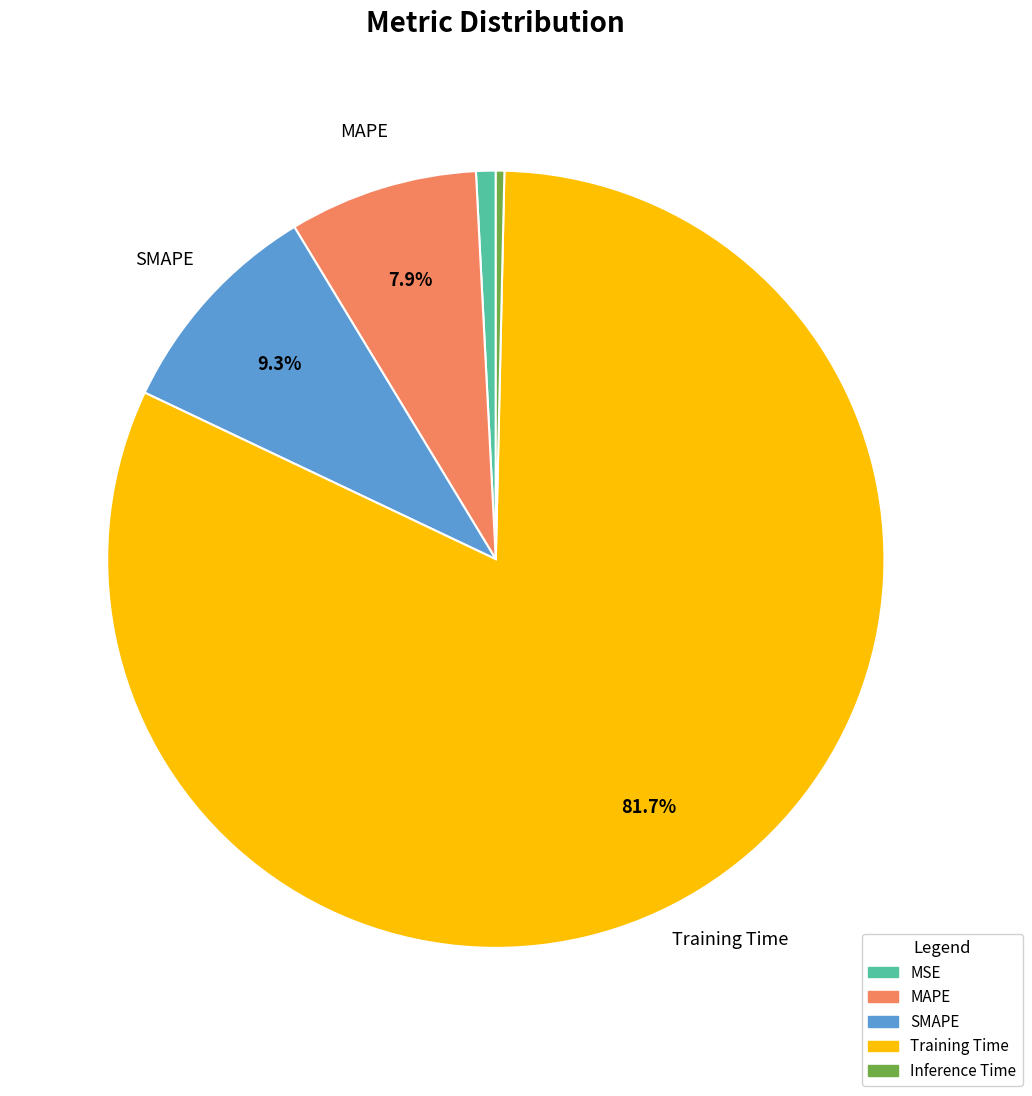

Which category has the biggest portion of the pie?

Training Time